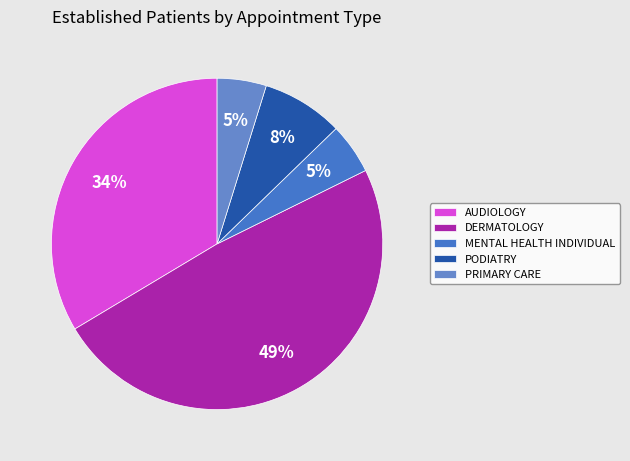

The PODIATRY slice represents 1% of the pie. True or false?

False